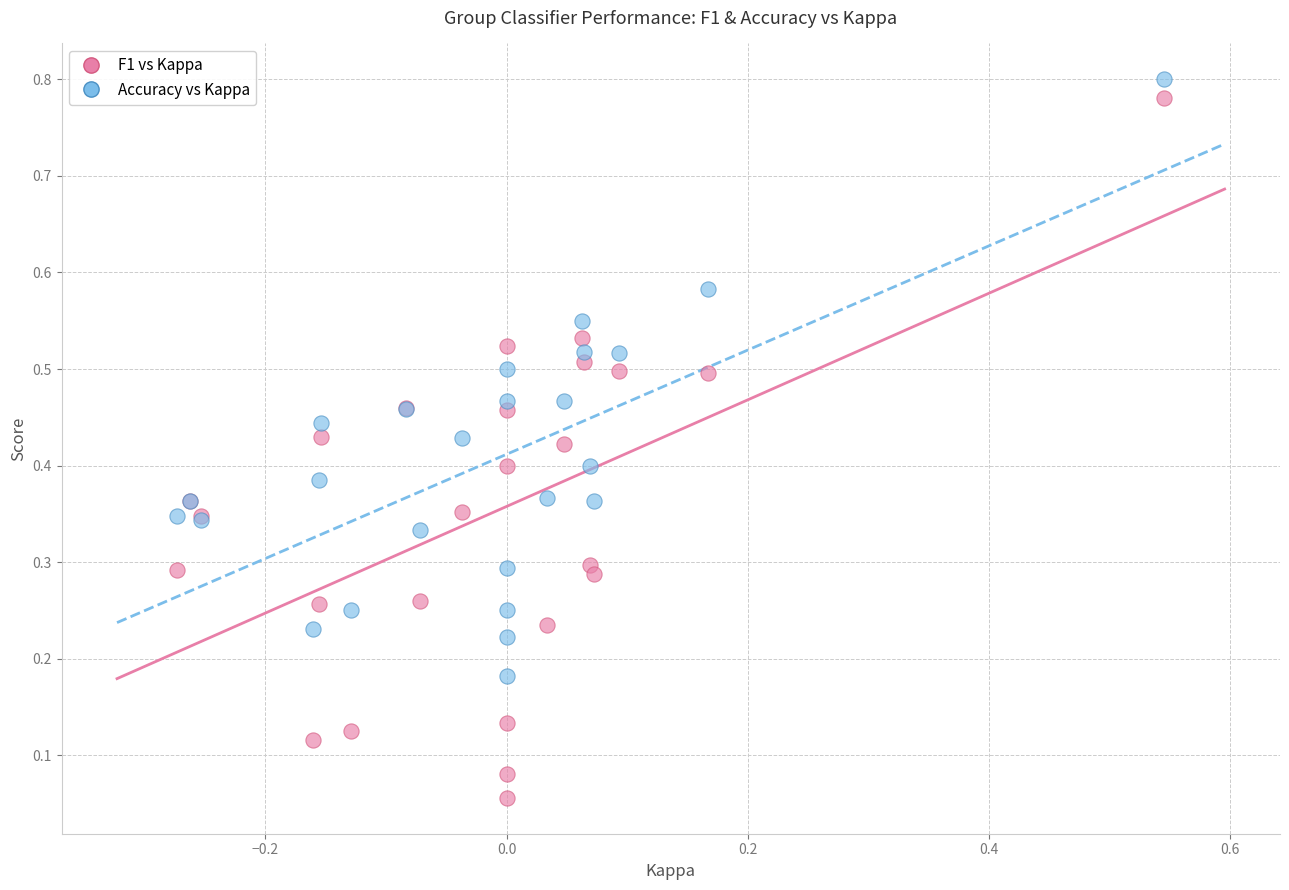

What are all the series names shown in the legend?

F1 vs Kappa, Accuracy vs Kappa